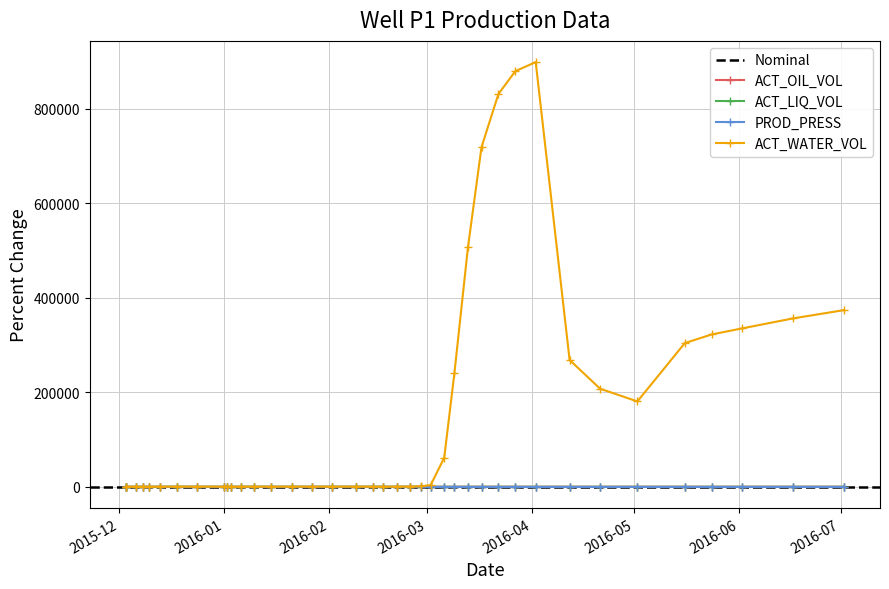

At 2016-05-24, list the series in order from largest to smallest.

ACT_WATER_VOL, ACT_LIQ_VOL, ACT_OIL_VOL, PROD_PRESS